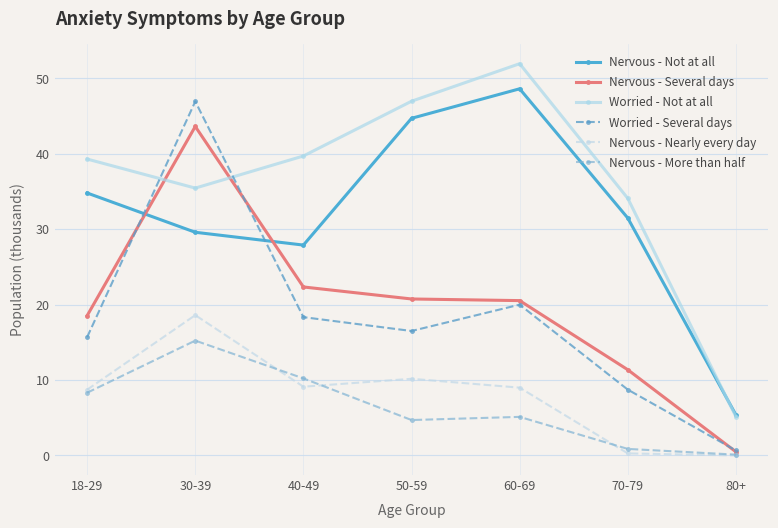

Where is the first local maximum for Nervous - Several days?

30-39